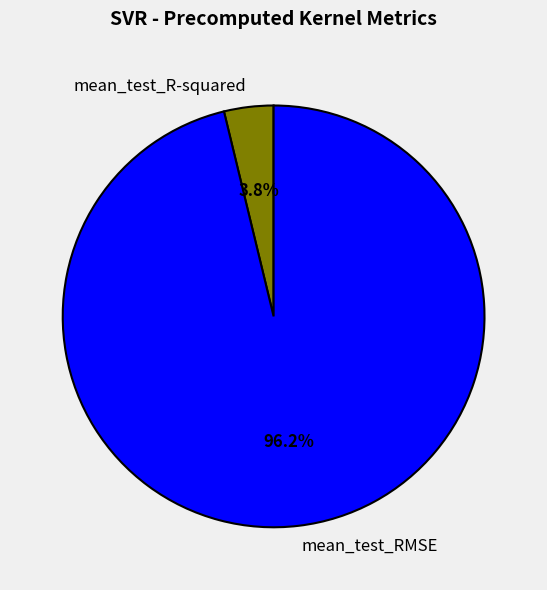

Is it true that mean_test_R-squared is 4% of the pie?

True